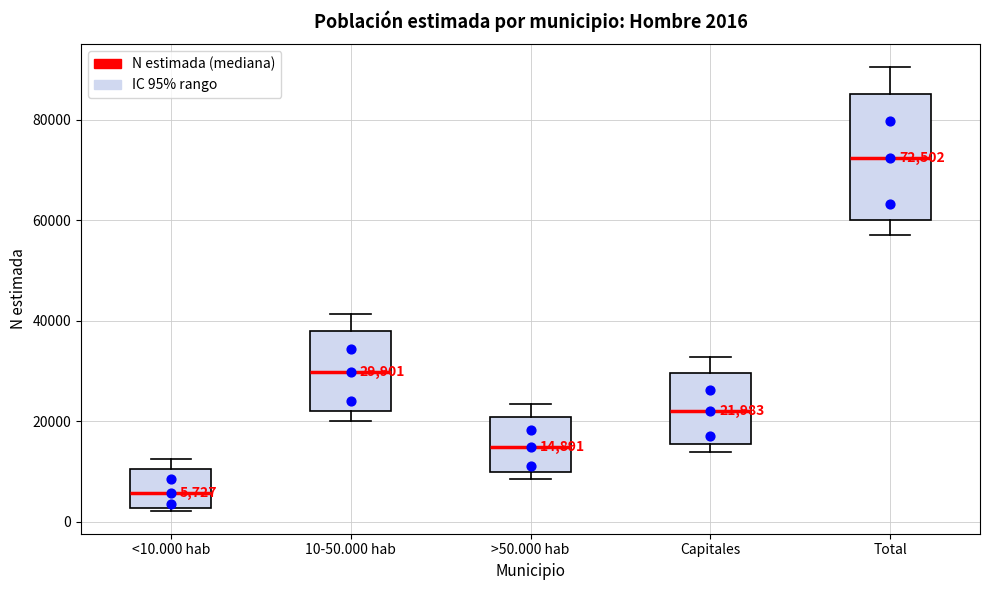

Comparing the boxes themselves (not the whiskers), which one is the tallest?

Total